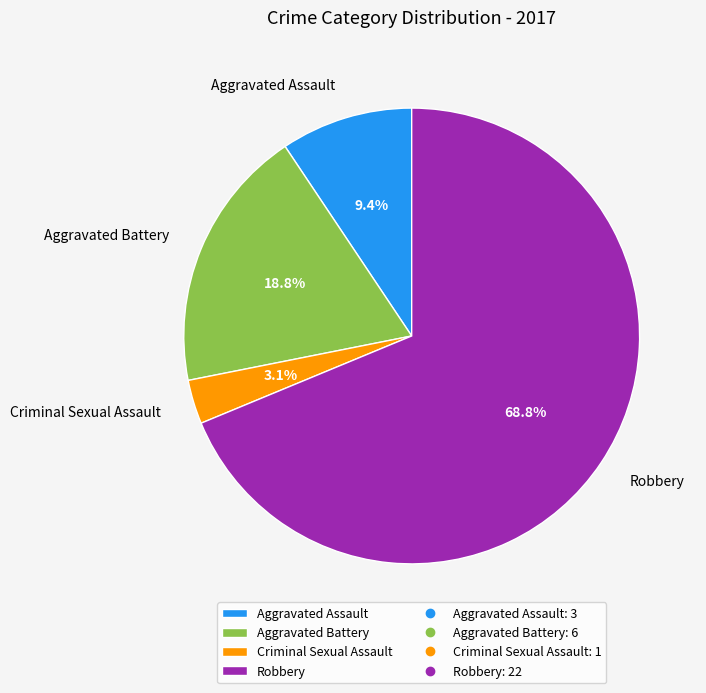

Which category has the smallest portion of the pie?

Criminal Sexual Assault